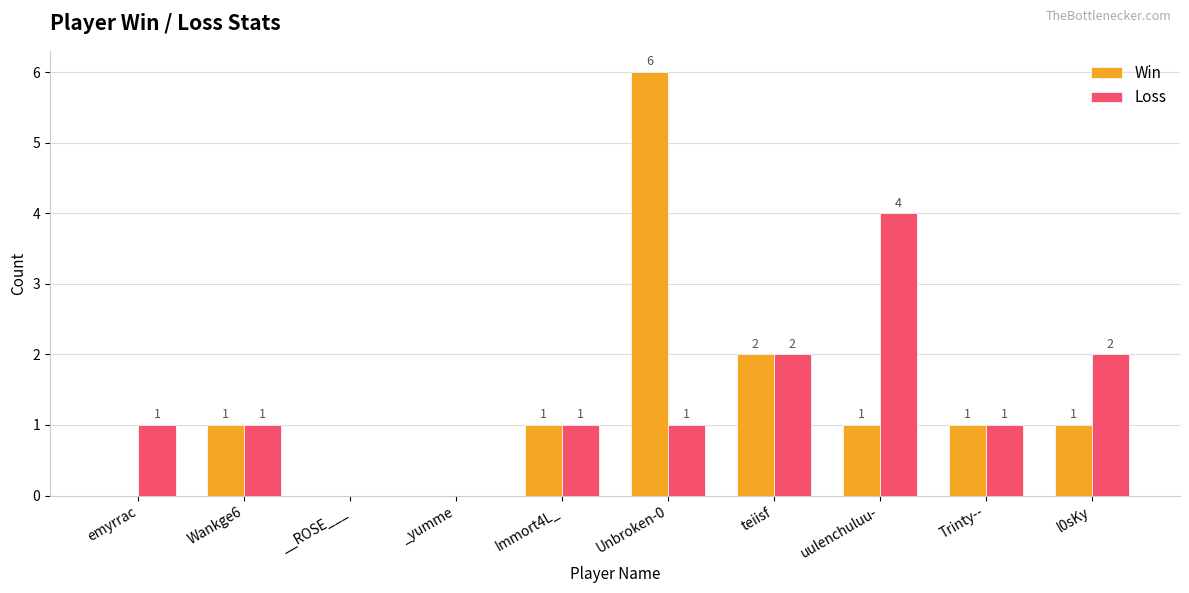

What is the sum of all Win values?

13